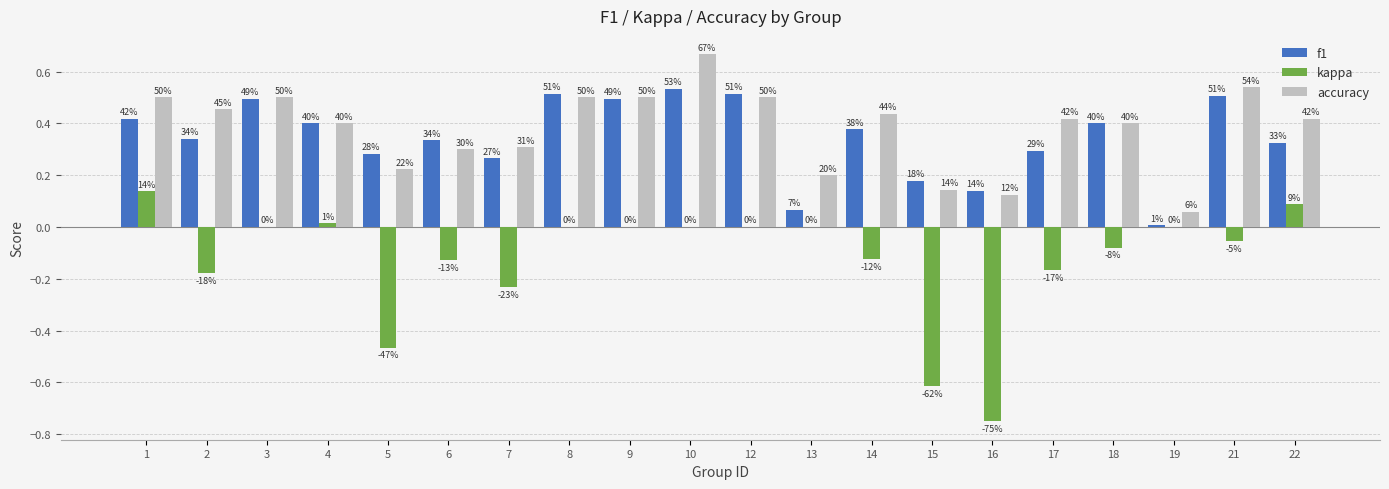

What are all the series names shown in the legend?

f1, kappa, accuracy